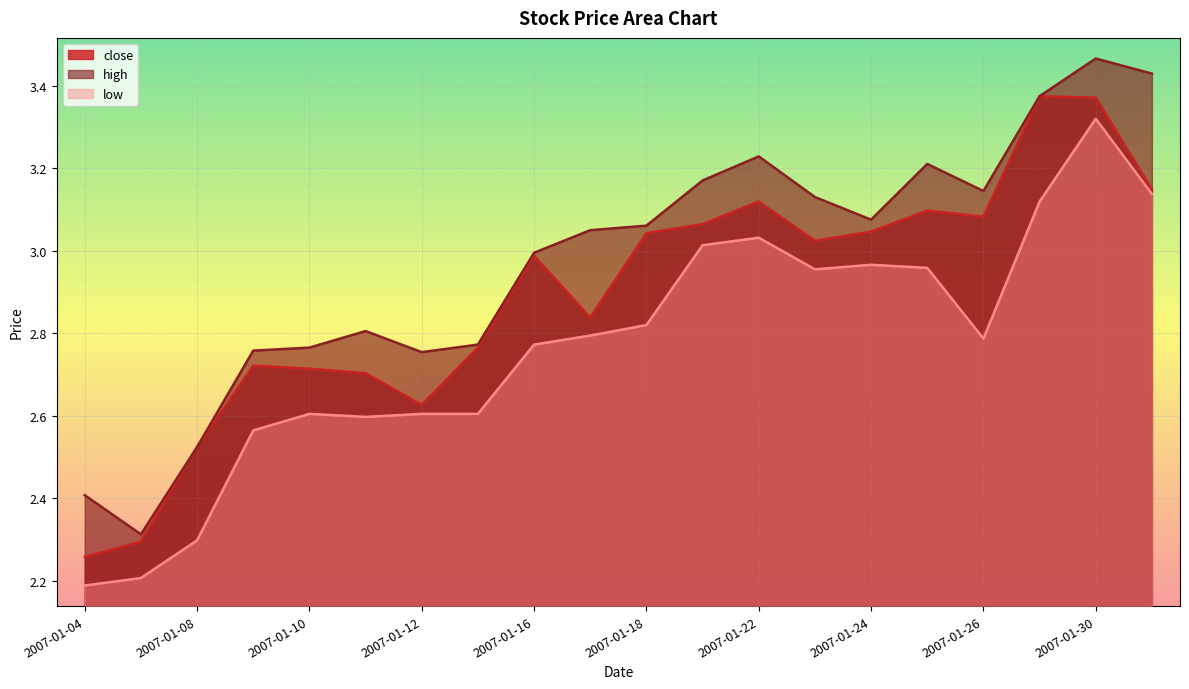

Rank the series at 2007-01-09 from lowest to highest value.

low, close, high